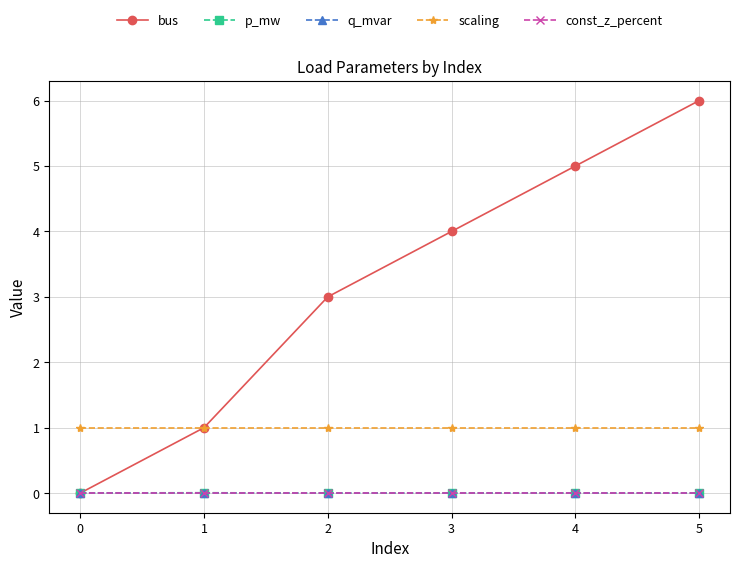

At which category is the sum across all series the highest?

5